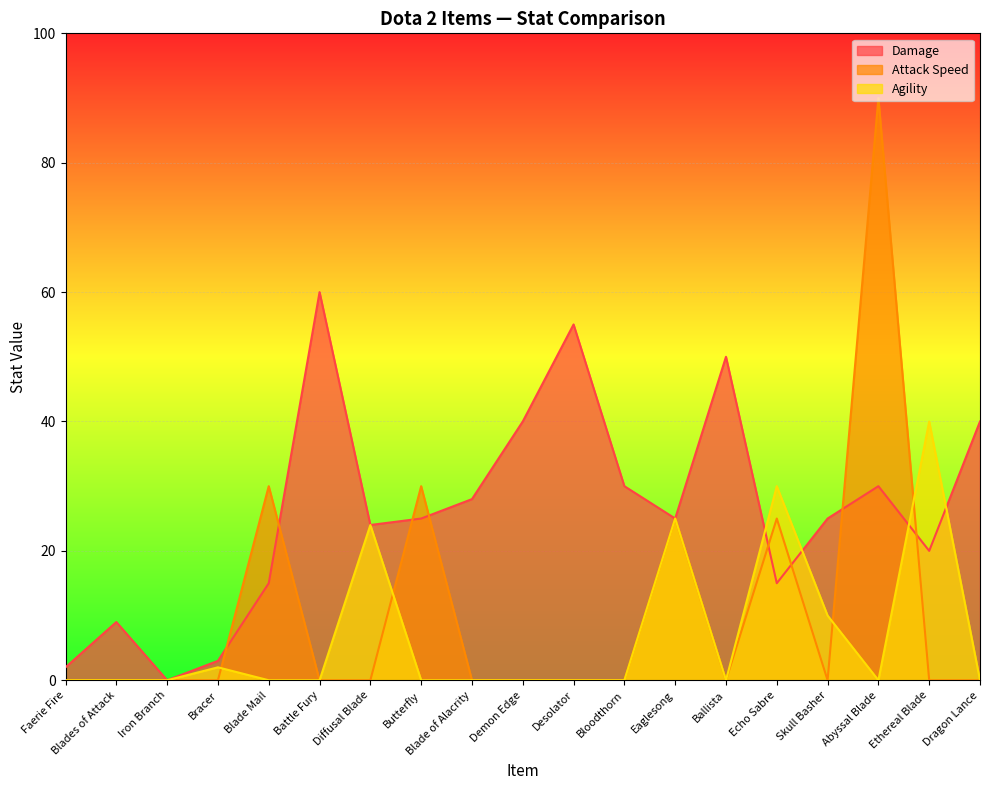

Read the Agility value at Ethereal Blade, to the nearest 10.

40